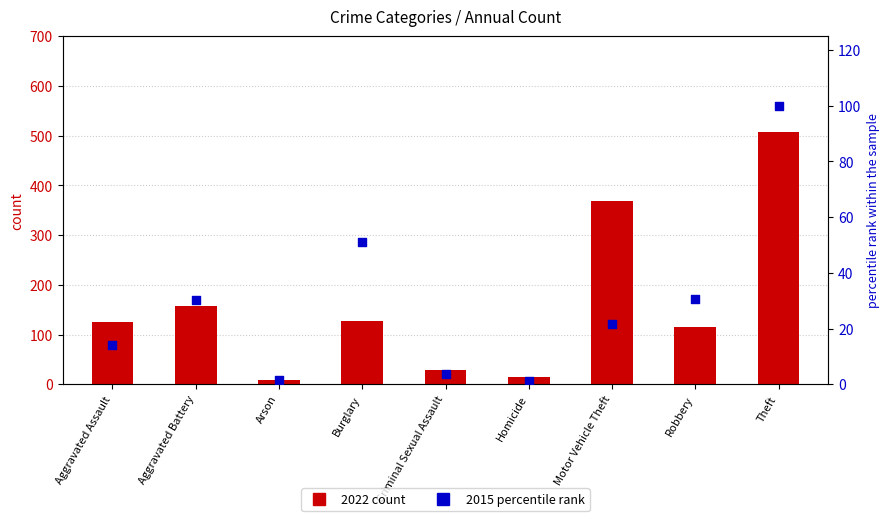

Which series contains the lowest Y value?

2015 percentile rank